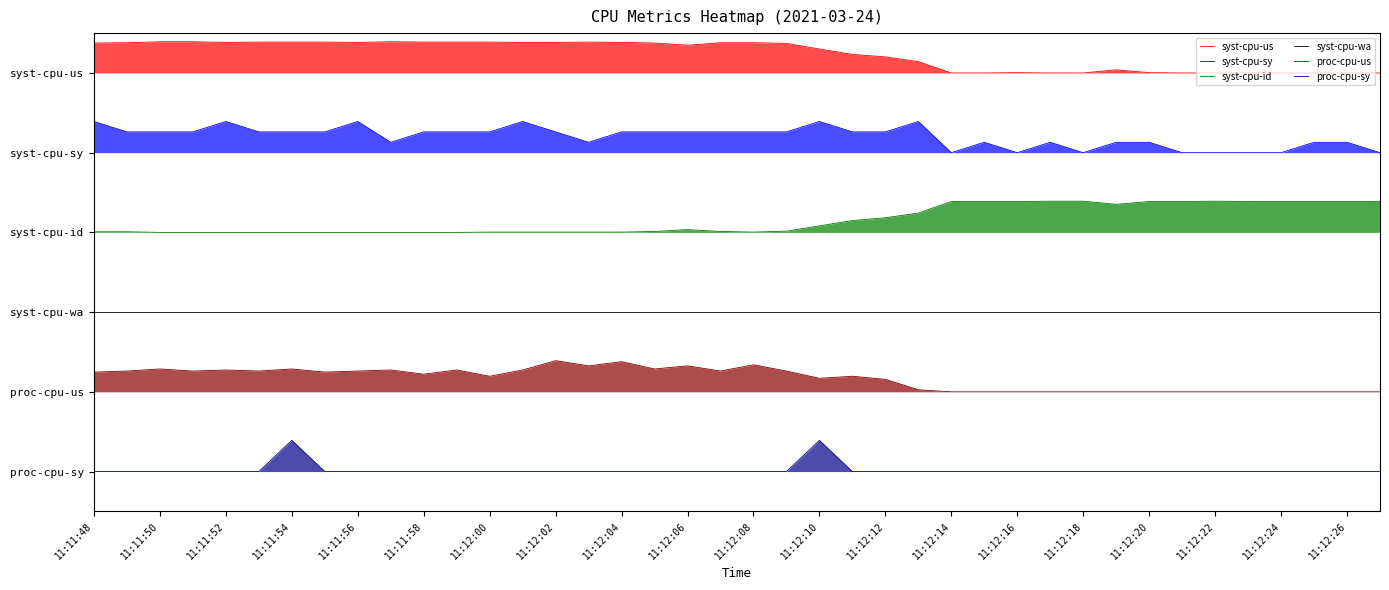

Reading left to right, extract all data points from this chart.

syst-cpu-us: 6.2	6.2	6.2	6.2	6.2	6.2	6.2	6.2	6.2	6.2	6.2	6.2	6.2	6.2	6.2	6.2	6.2	6.2	6.1	6.2	6.2	6.2	6.1	6.0	6.0	5.9	5.8	5.8	5.8	5.8	5.8	5.8	5.8	5.8	5.8	5.8	5.8	5.8	5.8	5.8
syst-cpu-sy: 5.0	4.9	4.9	4.9	5.0	4.9	4.9	4.9	5.0	4.7	4.9	4.9	4.9	5.0	4.9	4.7	4.9	4.9	4.9	4.9	4.9	4.9	5.0	4.9	4.9	5.0	4.6	4.7	4.6	4.7	4.6	4.7	4.7	4.6	4.6	4.6	4.6	4.7	4.7	4.6
syst-cpu-id: 3.5	3.5	3.4	3.4	3.4	3.4	3.4	3.4	3.4	3.4	3.4	3.4	3.5	3.5	3.5	3.5	3.5	3.5	3.5	3.5	3.5	3.5	3.5	3.6	3.7	3.7	3.9	3.9	3.9	3.9	3.9	3.9	3.9	3.9	3.9	3.9	3.9	3.9	3.9	3.9
syst-cpu-wa: 2.3	2.3	2.3	2.3	2.3	2.3	2.3	2.3	2.3	2.3	2.3	2.3	2.3	2.3	2.3	2.3	2.3	2.3	2.3	2.3	2.3	2.3	2.3	2.3	2.3	2.3	2.3	2.3	2.3	2.3	2.3	2.3	2.3	2.3	2.3	2.3	2.3	2.3	2.3	2.3
proc-cpu-us: 1.4	1.4	1.5	1.4	1.5	1.4	1.5	1.4	1.4	1.5	1.4	1.5	1.4	1.5	1.6	1.5	1.6	1.5	1.5	1.4	1.5	1.4	1.3	1.4	1.3	1.2	1.1	1.1	1.1	1.1	1.1	1.1	1.1	1.1	1.1	1.1	1.1	1.1	1.1	1.1
proc-cpu-sy: 0.0	0.0	0.0	0.0	0.0	0.0	0.4	0.0	0.0	0.0	0.0	0.0	0.0	0.0	0.0	0.0	0.0	0.0	0.0	0.0	0.0	0.0	0.4	0.0	0.0	0.0	0.0	0.0	0.0	0.0	0.0	0.0	0.0	0.0	0.0	0.0	0.0	0.0	0.0	0.0